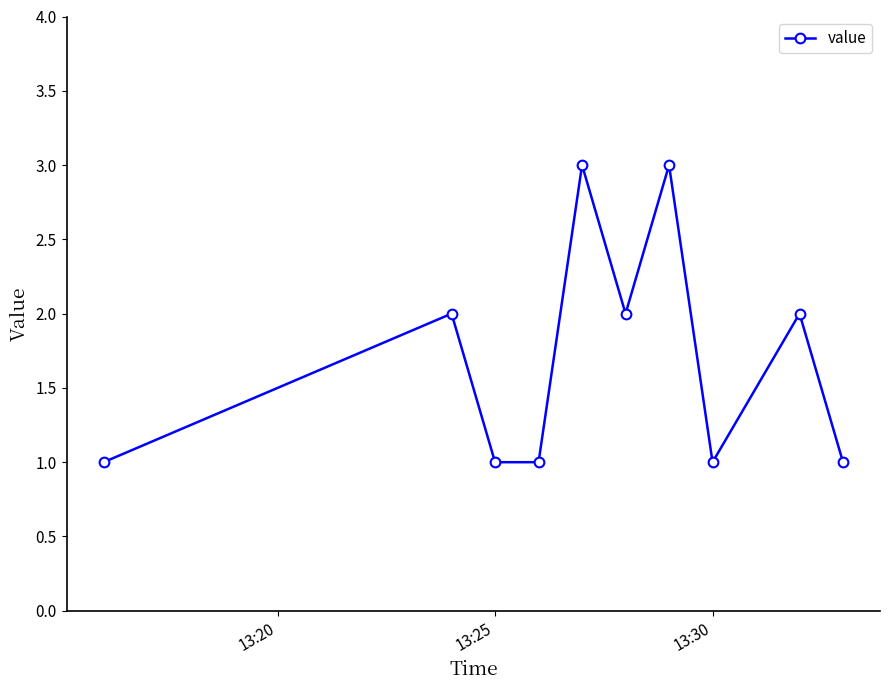

Count the number of data series in this chart.

1